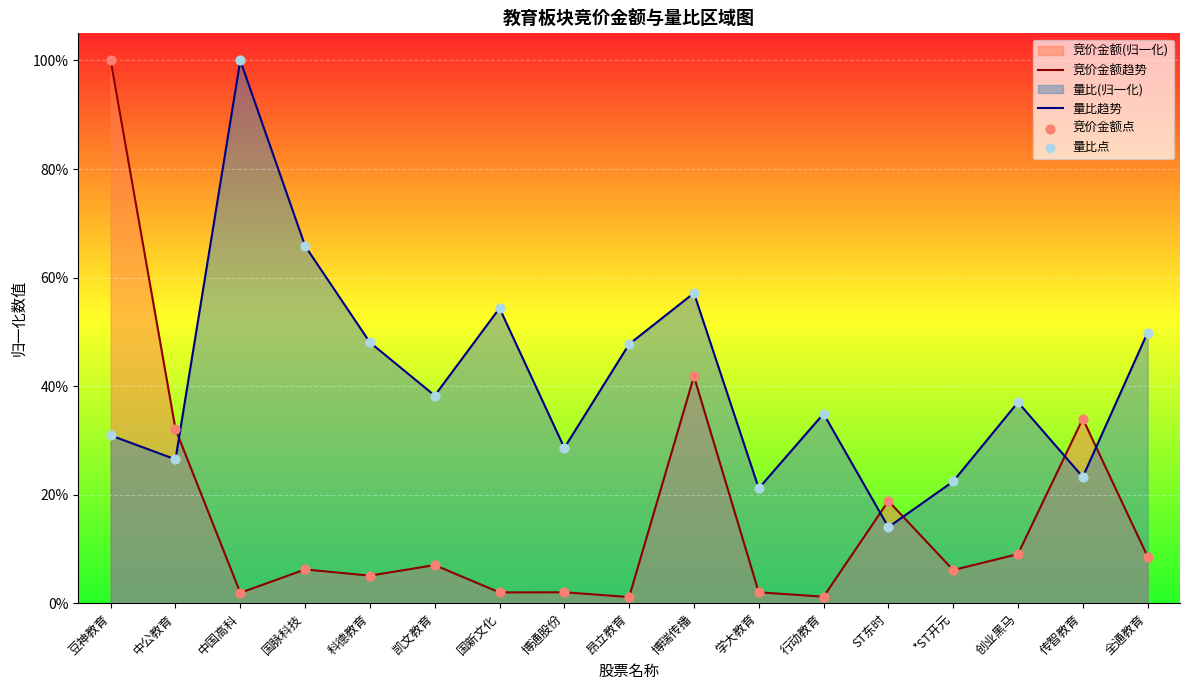

Which series has the largest total across all categories?

量比趋势